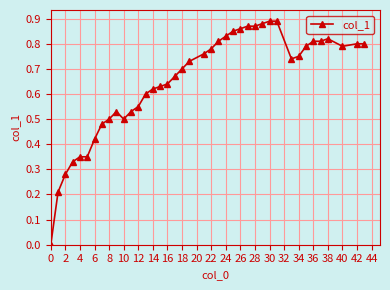

What is the sum of all values?

26.0